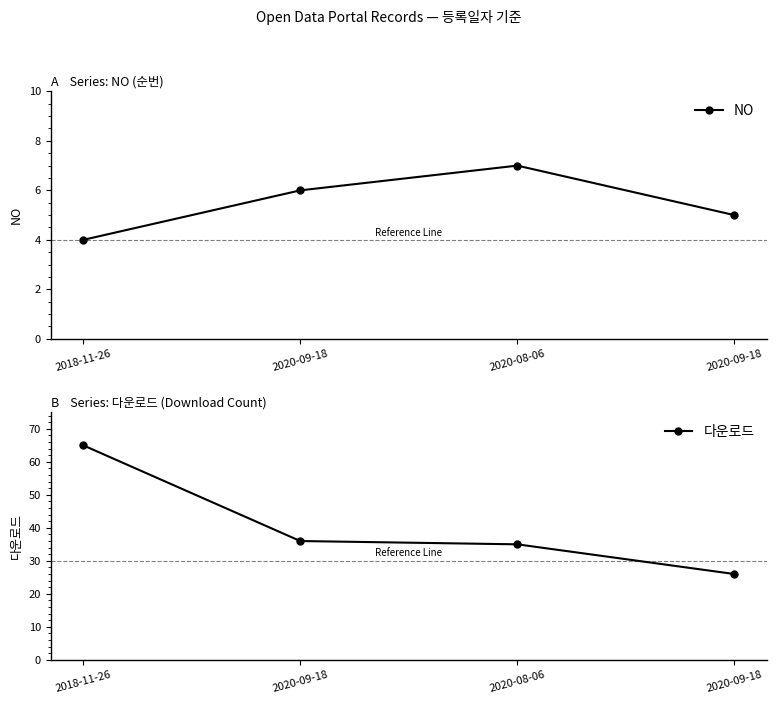

True or false: NO has a value of 7 at 2020-08-06.

True